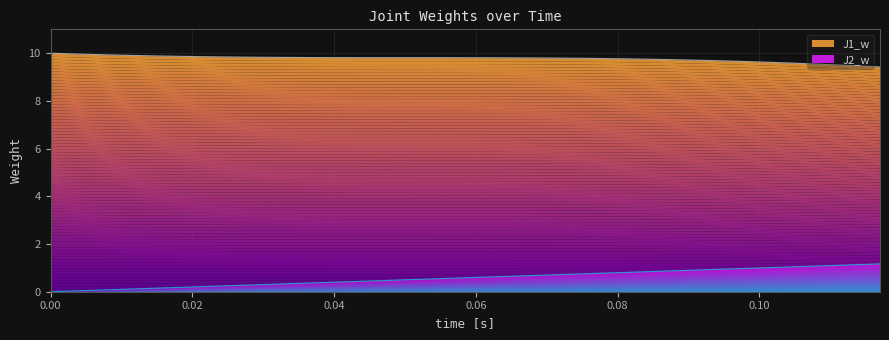

How many series are shown in this chart?

2